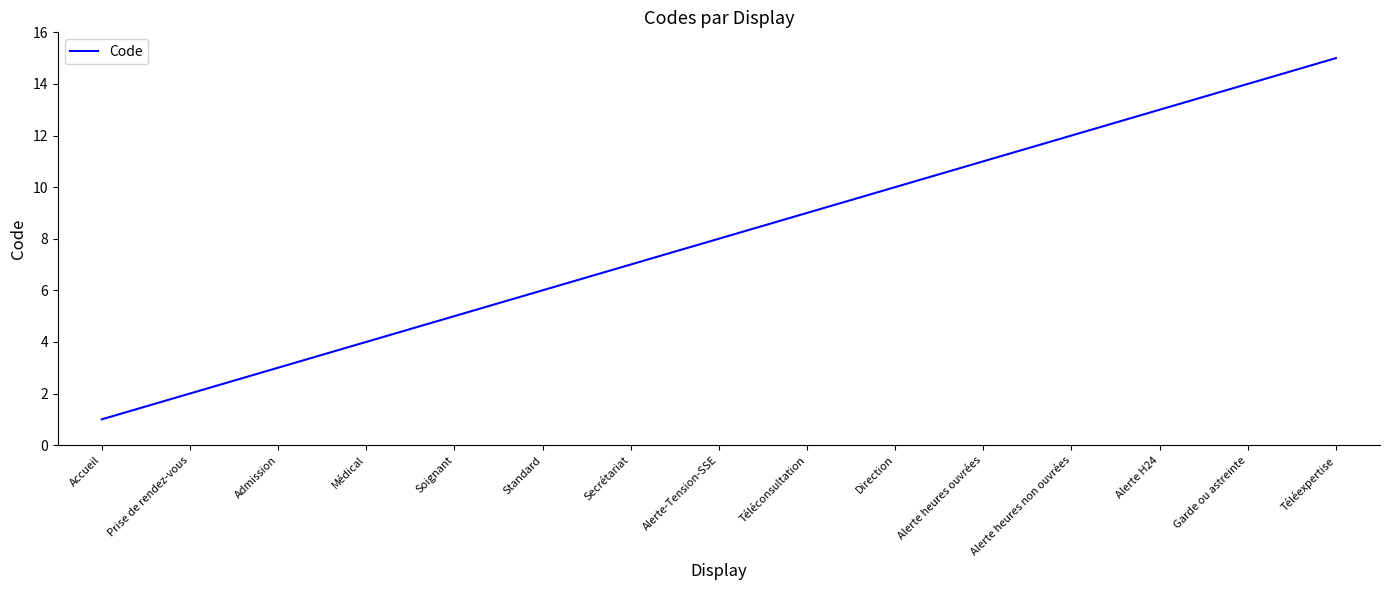

Which label corresponds to the largest value in the chart?

Téléexpertise